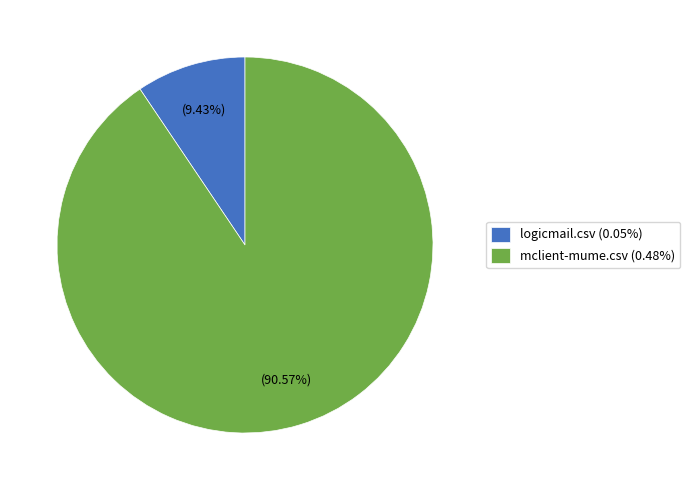

How many segments does this pie chart have?

2